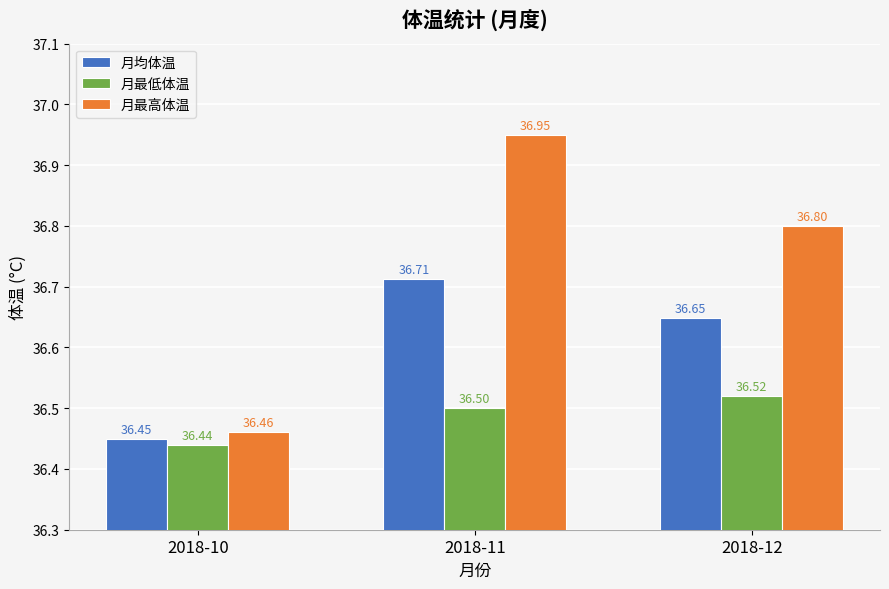

List the labels in order of 月均体温 value, largest first.

2018-11, 2018-12, 2018-10